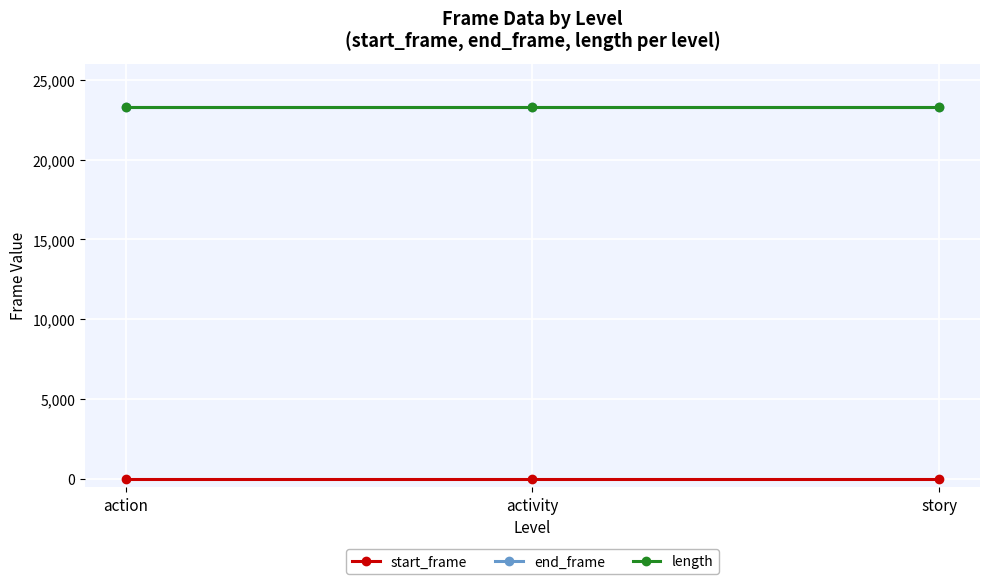

What position from the left is activity?

2